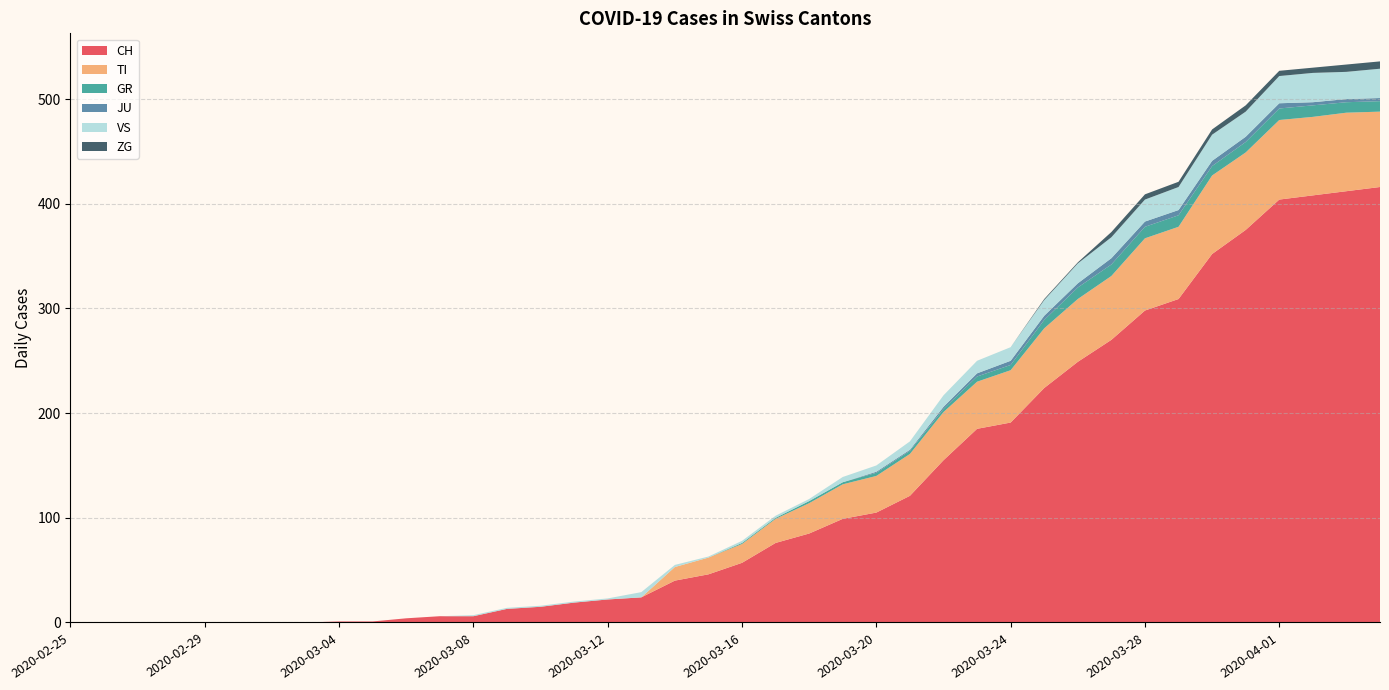

Reading left to right, what are all the values shown in this chart?

CH: 0	0	0	0	0	0	0	0	1	1	4	6	6	13	15	19	22	24	40	46	57	76	85	99	105	121	155	185	191	224	249	270	298	309	352	375	404	408	412	416
TI: 0	0	0	0	0	0	0	0	0	0	0	0	0	0	0	0	0	0	13	16	18	23	29	33	35	40	46	45	50	57	60	61	69	69	75	74	76	75	75	72
GR: 0	0	0	0	0	0	0	0	0	0	0	0	0	0	0	0	0	0	0	0	1	1	2	2	3	3	3	5	5	8	11	11	11	11	9	10	11	11	10	10
JU: 0	0	0	0	0	0	0	0	0	0	0	0	0	0	0	0	0	0	0	0	0	0	0	0	1	1	2	3	4	4	4	6	5	5	5	5	5	3	3	3
VS: 0	0	0	0	0	0	0	0	0	0	0	0	1	1	1	1	1	5	2	1	2	2	2	5	6	8	11	12	13	15	19	20	21	22	25	24	26	28	26	28
ZG: 0	0	0	0	0	0	0	0	0	0	0	0	0	0	0	0	0	0	0	0	0	0	0	0	0	0	0	0	0	1	1	5	5	5	5	6	5	5	7	7